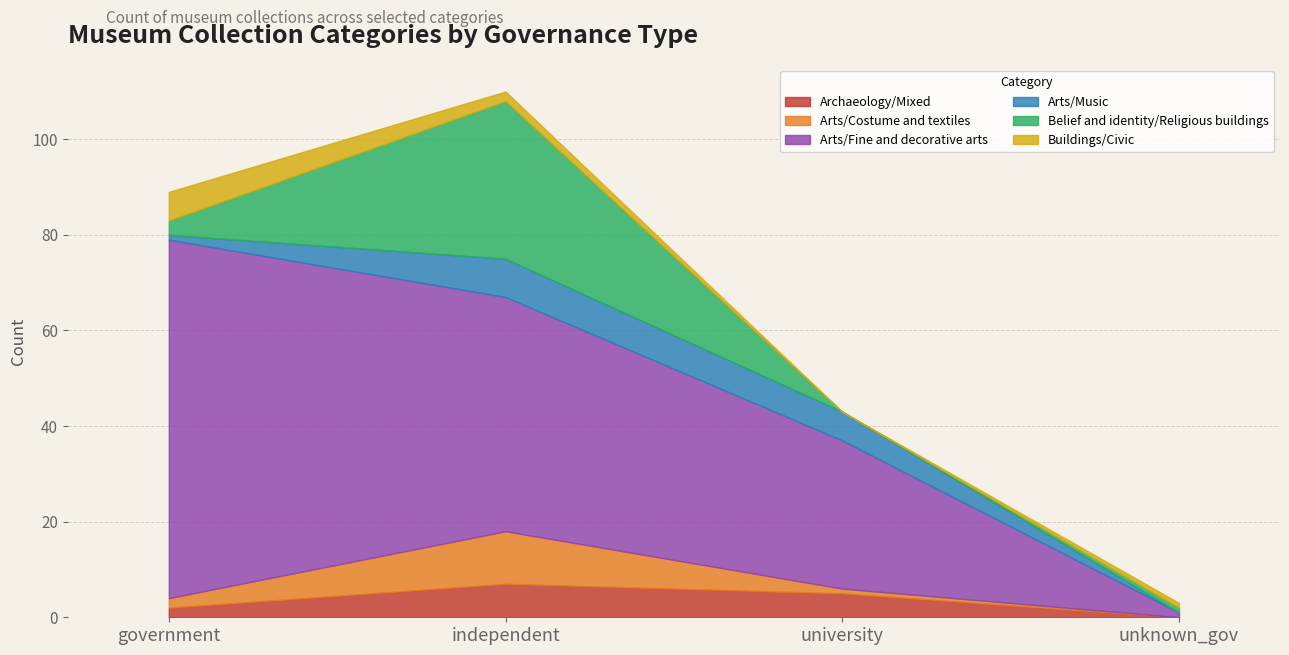

List the labels in order of Arts/Costume and textiles value, largest first.

independent, government, university, unknown_gov